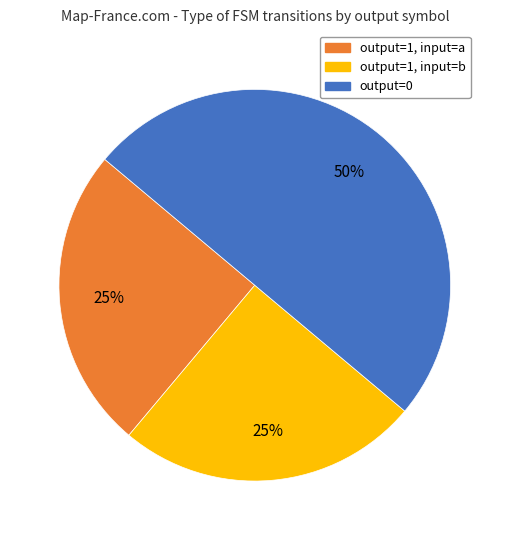

Between output=1, input=b and output=0, which is larger?

output=0